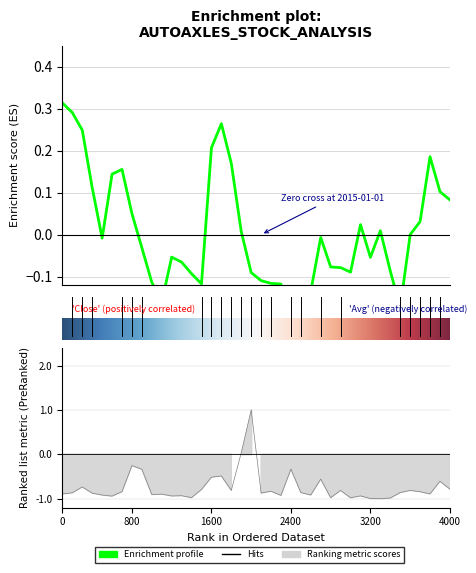

What is the total value across all series at 2015-01-09?

-0.6